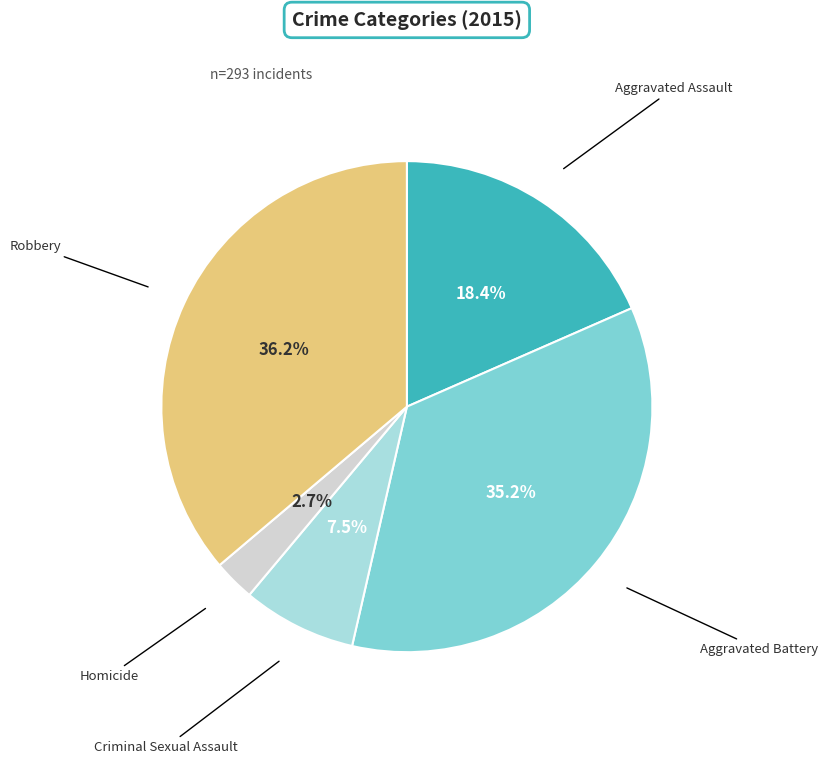

Is the sum of Homicide and Criminal Sexual Assault greater than half?

No